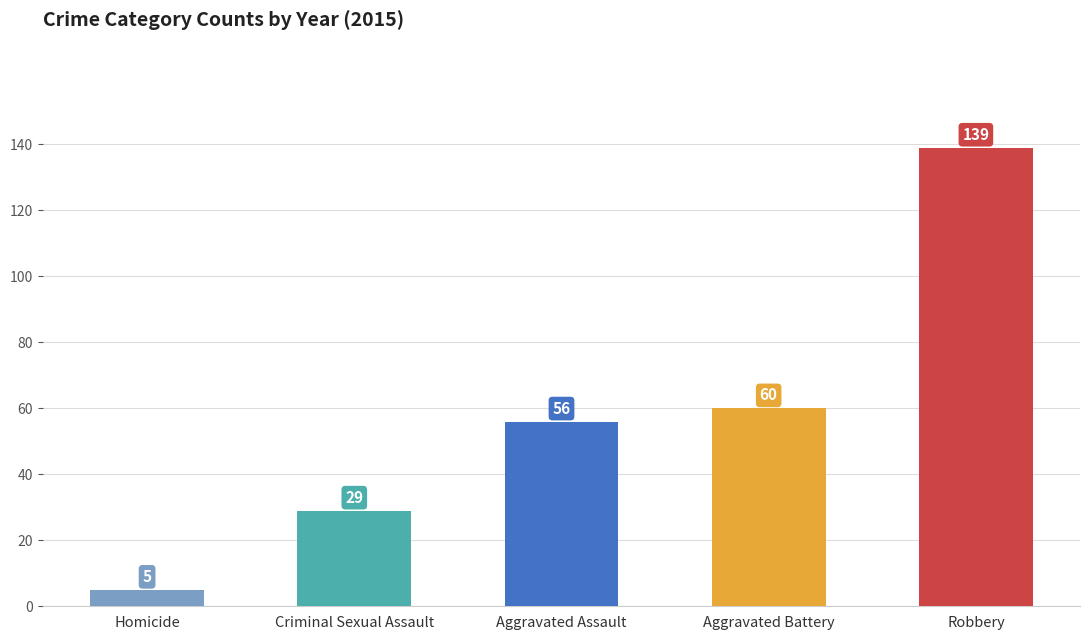

List the labels in order of value, smallest first.

Homicide, Criminal Sexual Assault, Aggravated Assault, Aggravated Battery, Robbery